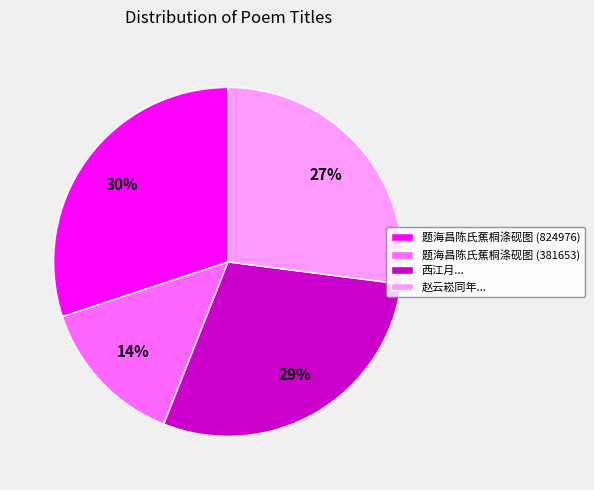

What is the smallest slice in the pie chart?

题海昌陈氏蕉桐涤砚图 (381653)